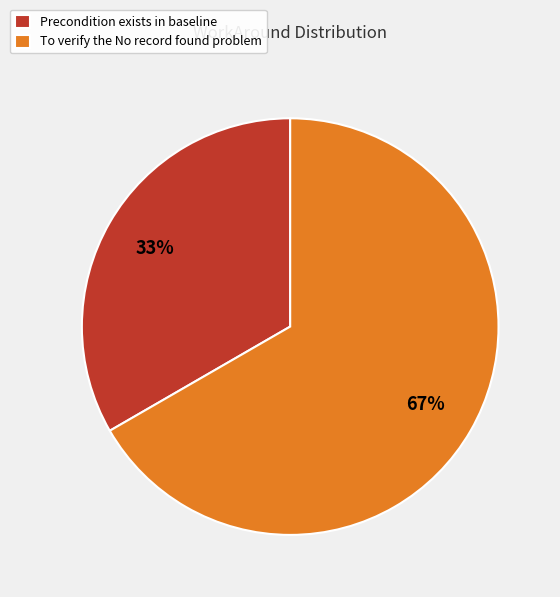

Is there a majority slice in this chart?

Yes